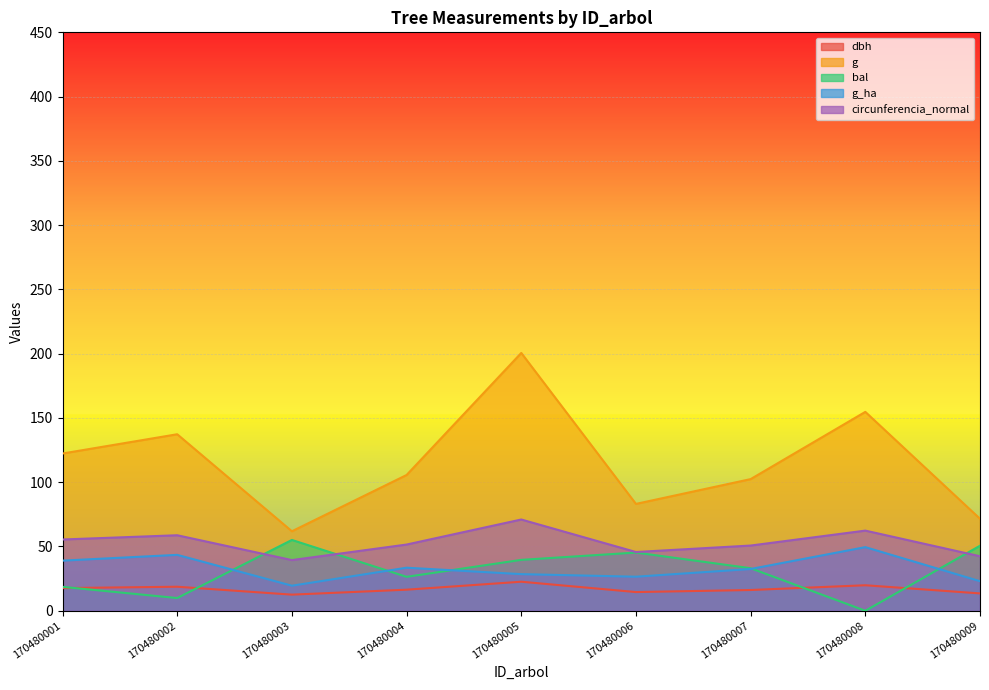

How many data points does each series have?

9